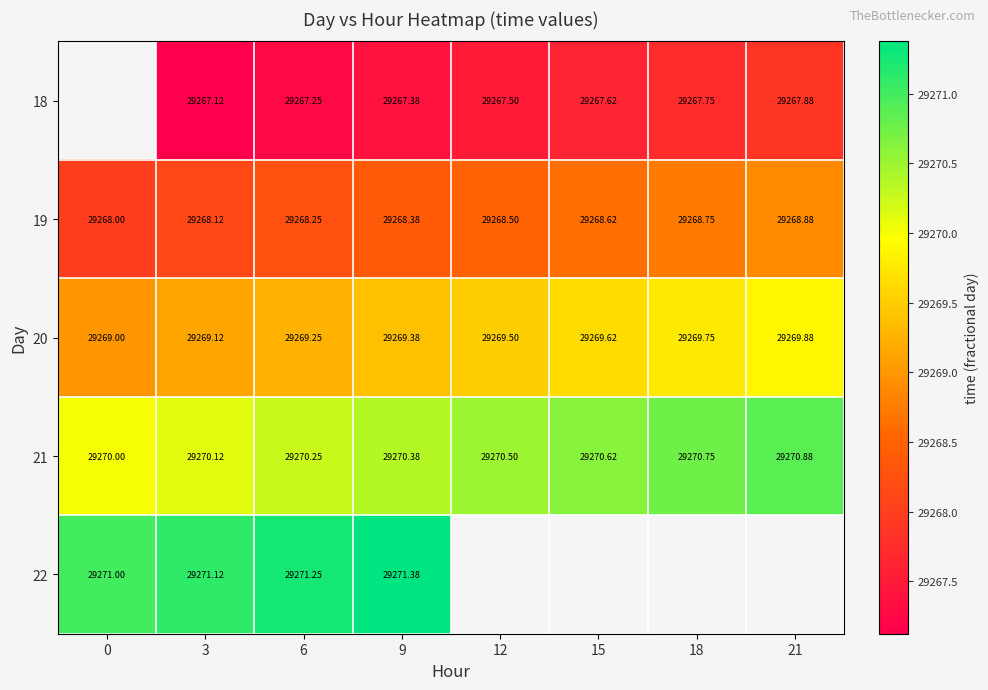

Rank the series by their average value, from lowest to highest.

18, 19, 20, 21, 22